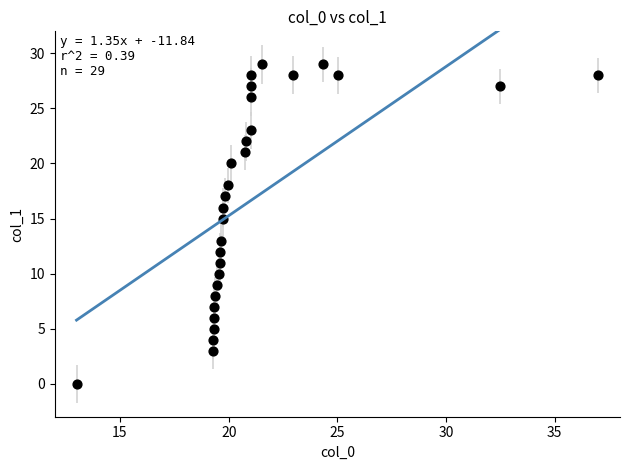

What is the range of Y values (max minus min)?

29